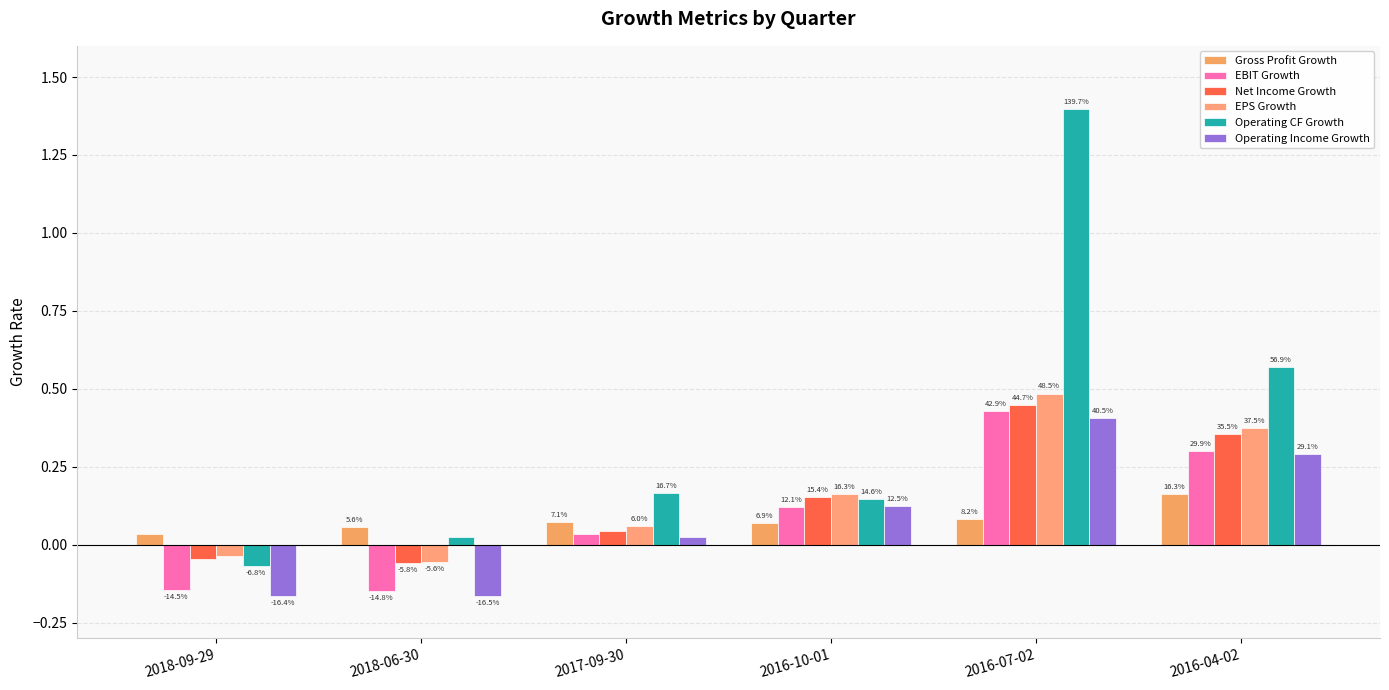

Reading left to right, what are all the values shown in this chart?

Gross Profit Growth: 2018-09-29=0.0	2018-06-30=0.1	2017-09-30=0.1	2016-10-01=0.1	2016-07-02=0.1	2016-04-02=0.2
EBIT Growth: 2018-09-29=-0.1	2018-06-30=-0.1	2017-09-30=0.0	2016-10-01=0.1	2016-07-02=0.4	2016-04-02=0.3
Net Income Growth: 2018-09-29=-0.0	2018-06-30=-0.1	2017-09-30=0.0	2016-10-01=0.2	2016-07-02=0.4	2016-04-02=0.4
EPS Growth: 2018-09-29=-0.0	2018-06-30=-0.1	2017-09-30=0.1	2016-10-01=0.2	2016-07-02=0.5	2016-04-02=0.4
Operating CF Growth: 2018-09-29=-0.1	2018-06-30=0.0	2017-09-30=0.2	2016-10-01=0.1	2016-07-02=1.4	2016-04-02=0.6
Operating Income Growth: 2018-09-29=-0.2	2018-06-30=-0.2	2017-09-30=0.0	2016-10-01=0.1	2016-07-02=0.4	2016-04-02=0.3